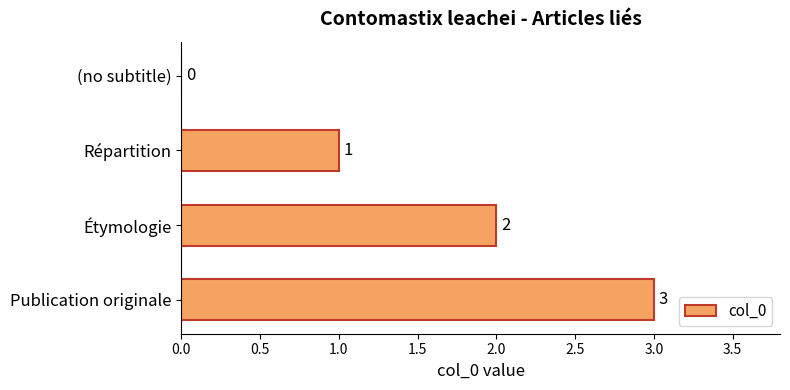

Are the bars grouped side by side (vs. stacked)?

No